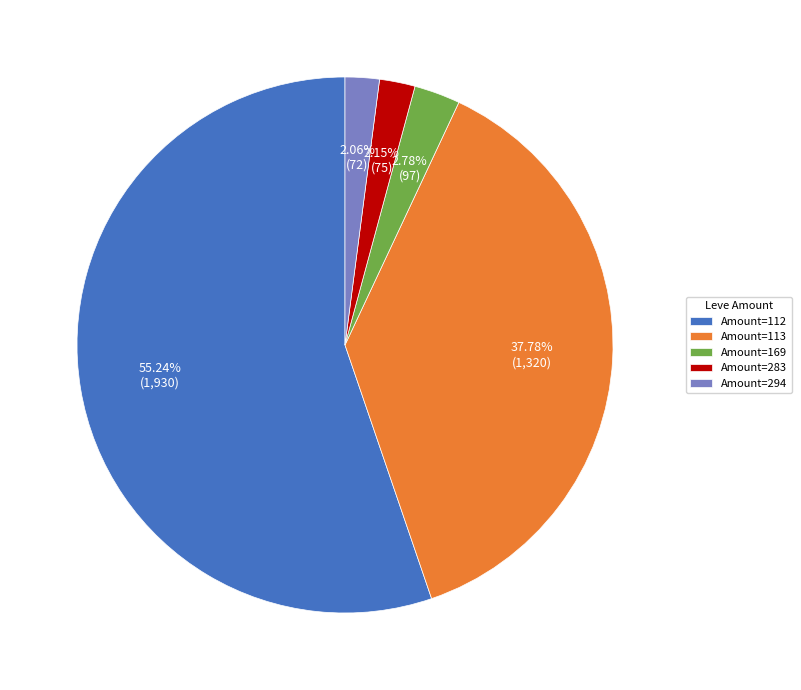

Do Amount=283 and Amount=169 together represent more than half of the pie?

No